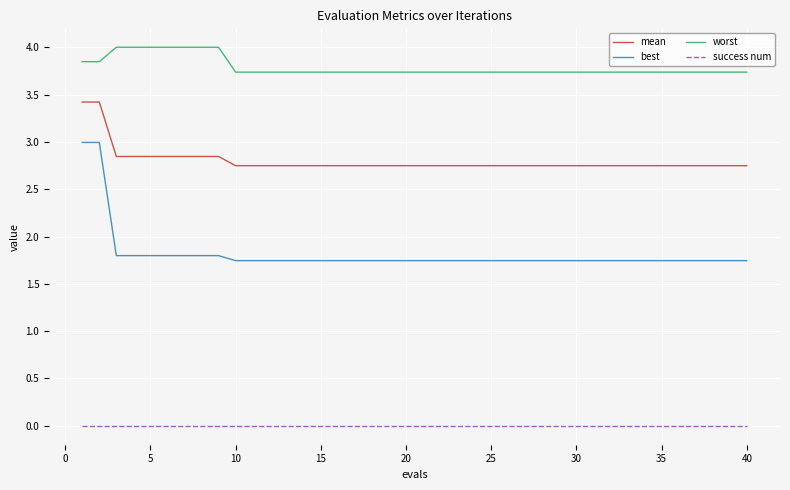

True or false: mean and worst cross at least once.

False